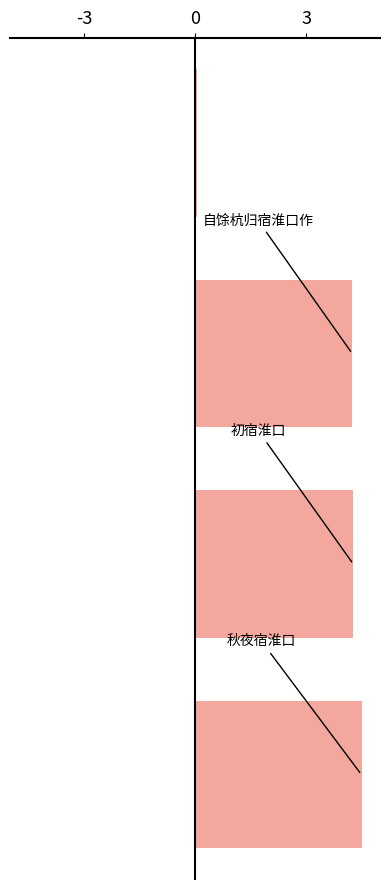

What is the difference between the second highest and minimum values?

4.2